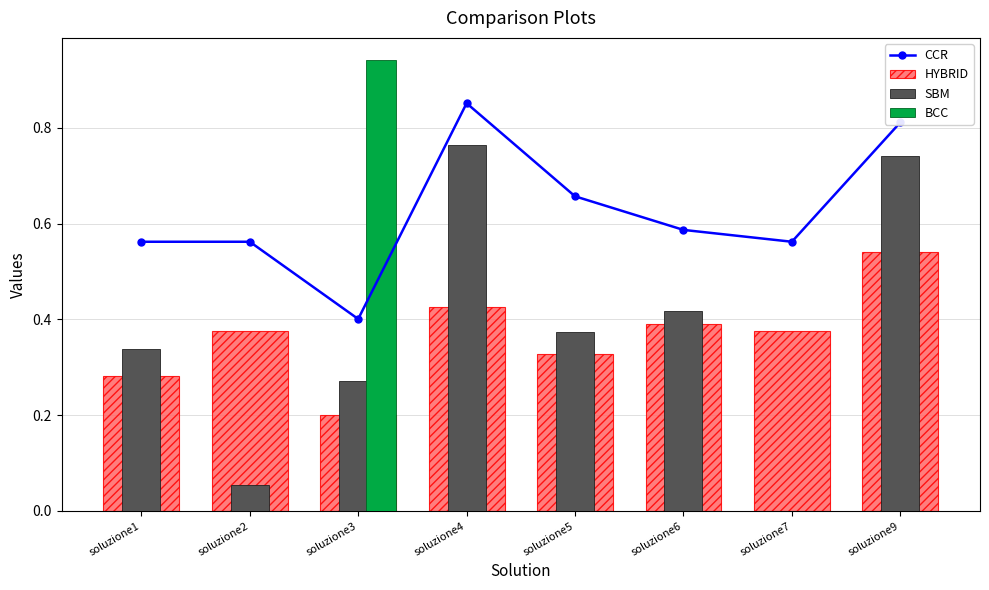

What is the total value across all series at soluzione6?

1.4